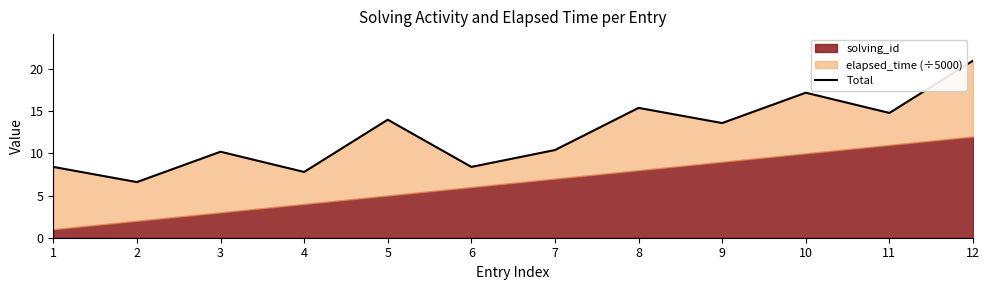

Between 7 and 4, which is larger?

7